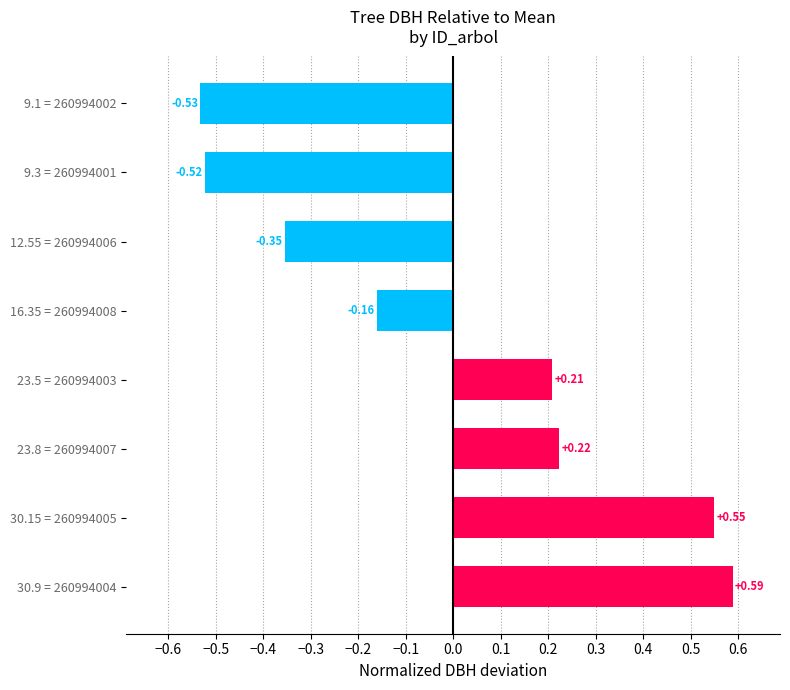

Which has a higher value, 30.15 = 260994005 or 16.35 = 260994008?

30.15 = 260994005